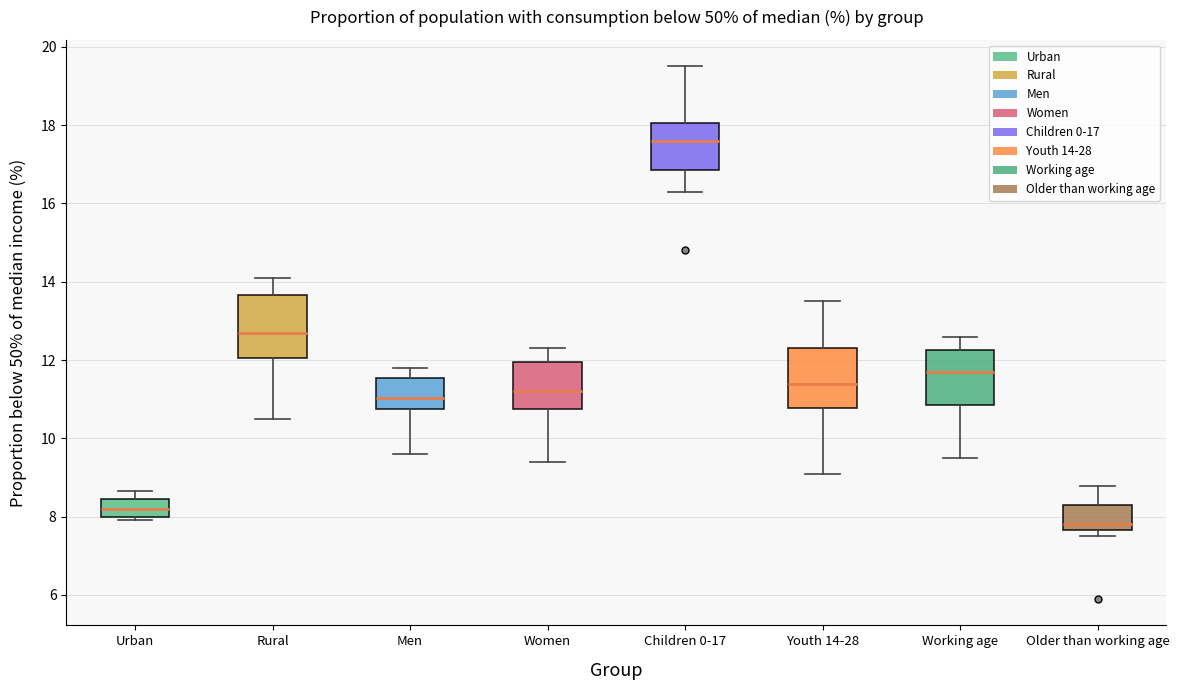

Reading left to right, transcribe this box plot: for each box, give where its median line is, the range the box spans, and where its two whiskers end, as read against the y-axis. The values are not printed on the chart, so give them approximately, as read against the axis.

Urban: median 8.2, box 8.0 to 8.4, whiskers 8.0 (just below the box's lower edge) to 8.6
Rural: median 12.8, box 12.0 to 13.6, whiskers 10.6 to 14.2
Men: median 11.0, box 10.8 to 11.6, whiskers 9.6 to 11.8
Women: median 11.2, box 10.8 to 12.0, whiskers 9.4 to 12.4
Children 0-17: median 17.6, box 16.8 to 18.0, whiskers 16.4 to 19.6
Youth 14-28: median 11.4, box 10.8 to 12.4, whiskers 9.2 to 13.6
Working age: median 11.8, box 10.8 to 12.2, whiskers 9.6 to 12.6
Older than working age: median 7.8, box 7.6 to 8.4, whiskers 7.6 (just below the box's lower edge) to 8.8